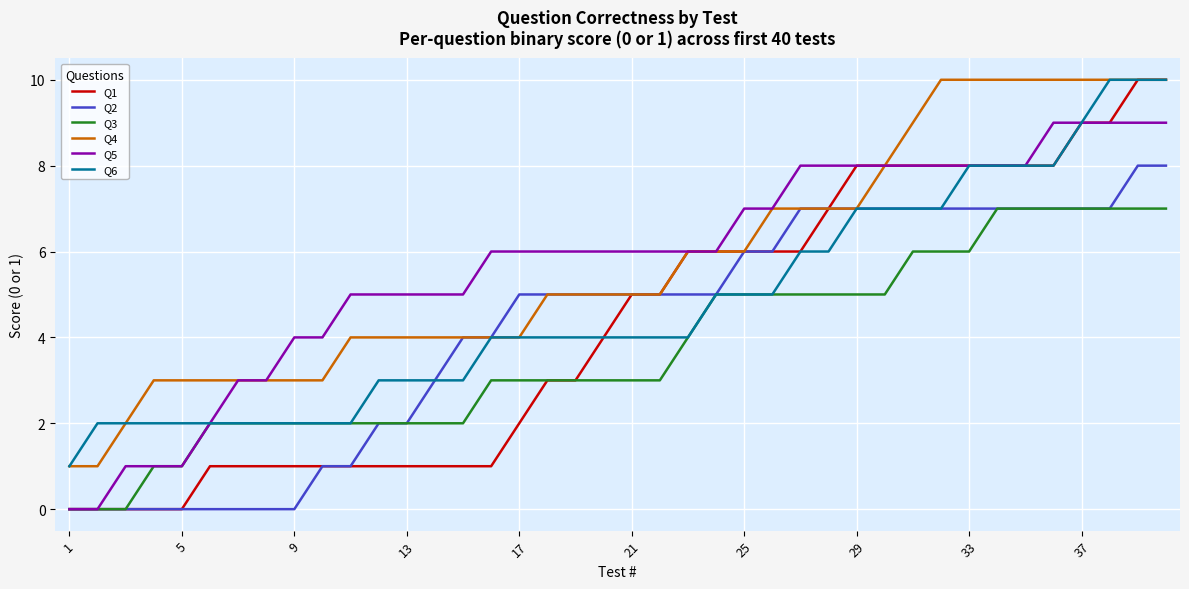

Which series has the largest range (max minus min)?

Q1